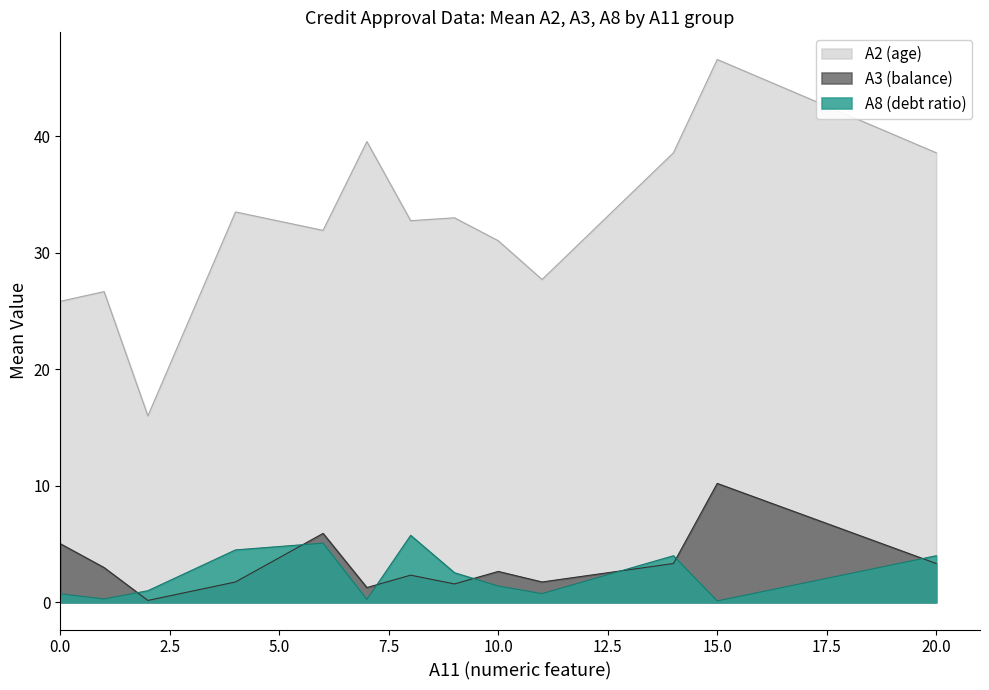

At which category is the sum across all series the highest?

15.0